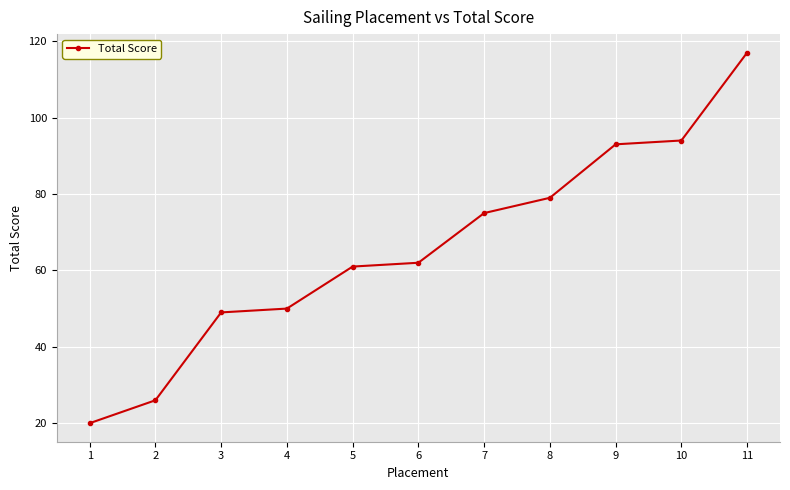

What is the value of the 11th point from the left?

117